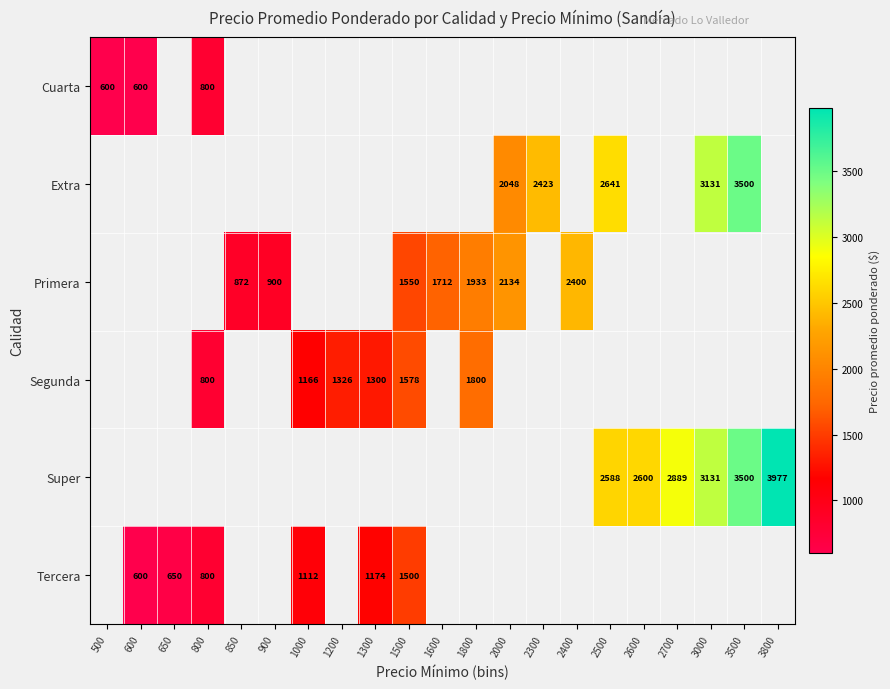

True or false: Primera has a value of 900 at 900.

True